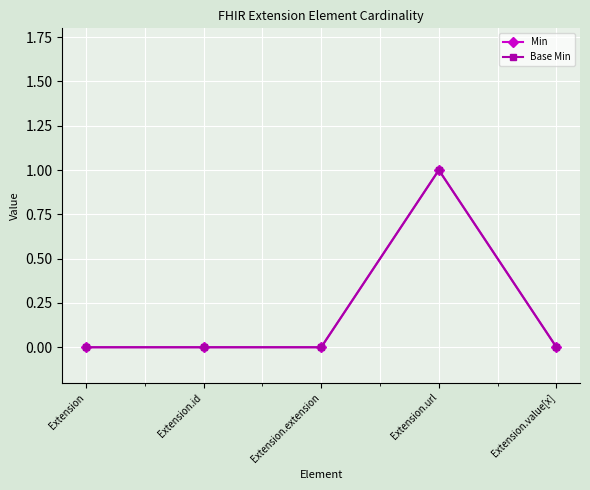

True or false: Min has a value of 1 at Extension.

False